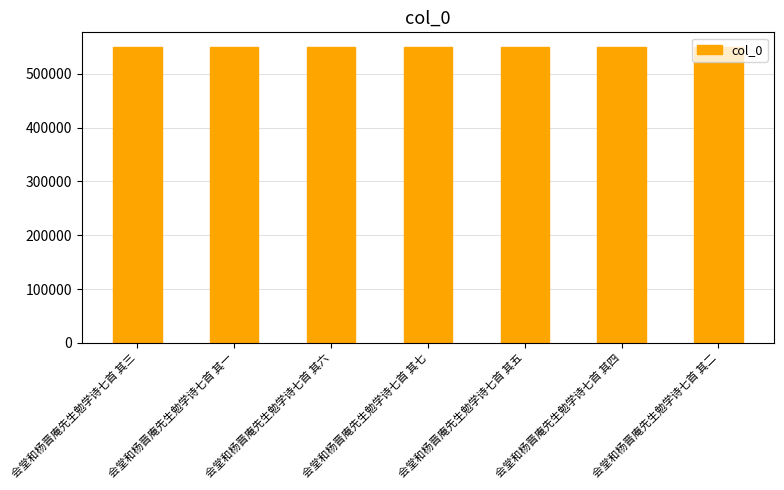

How many series are shown in this chart?

1